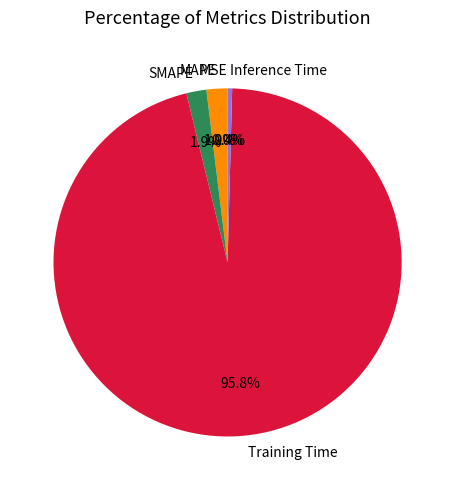

Does any single category account for the majority?

Yes